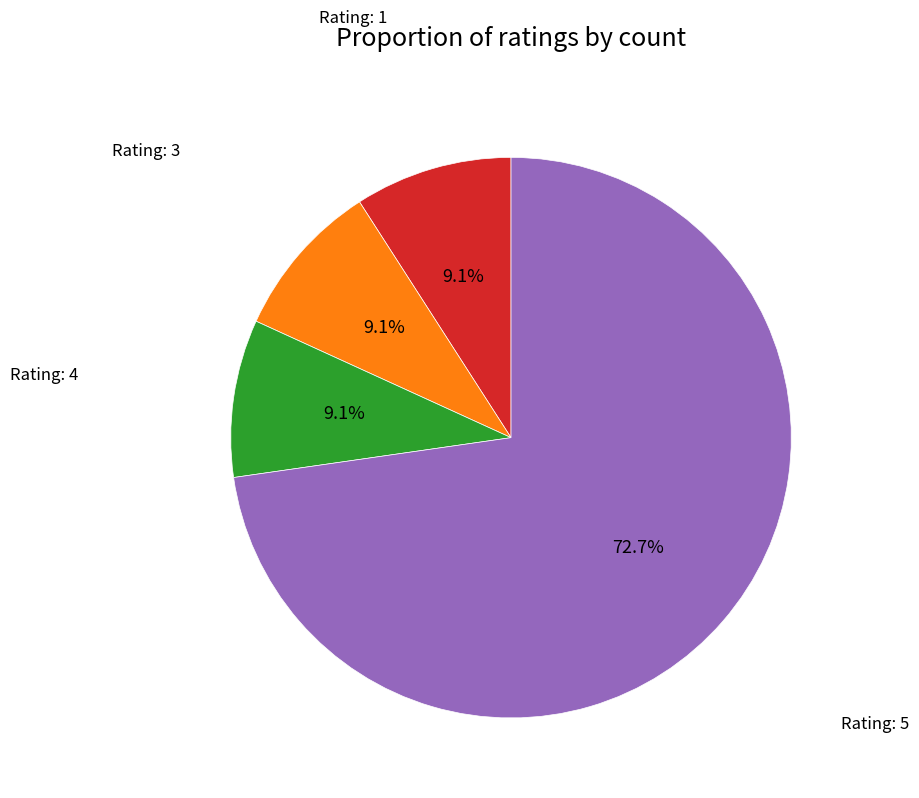

Is there a majority slice in this chart?

Yes